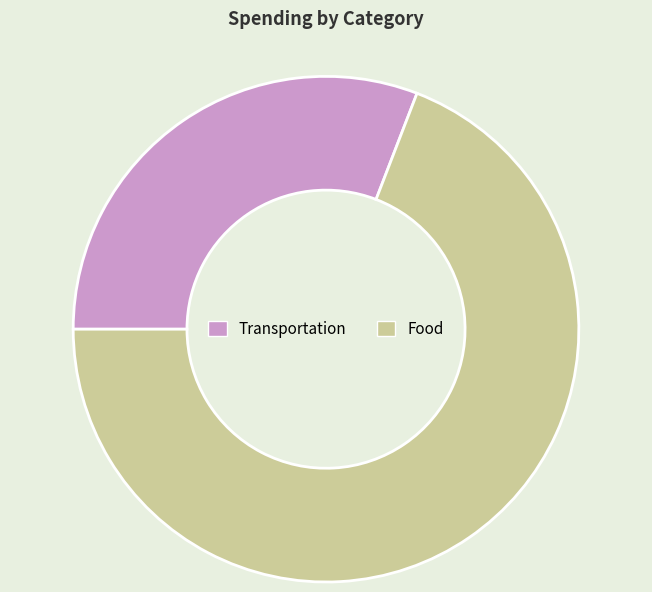

Does Transportation represent more than half of the total?

No